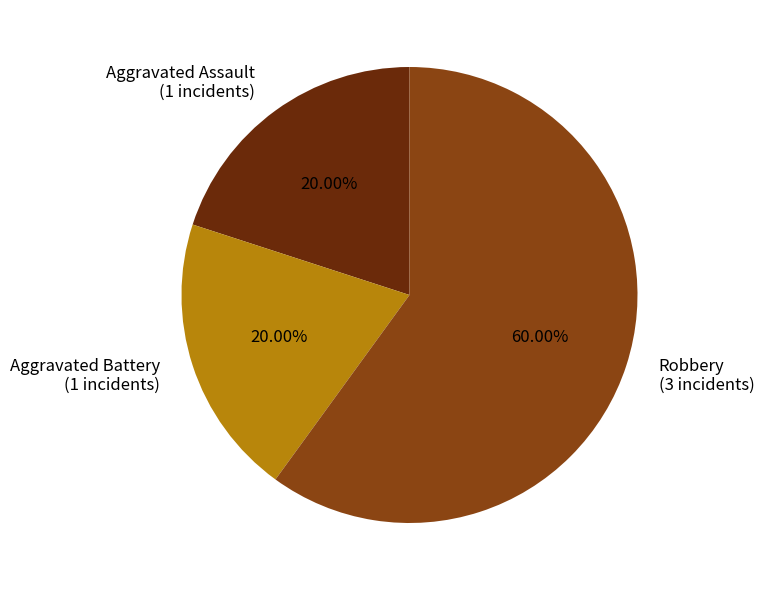

How many segments does this pie chart have?

3